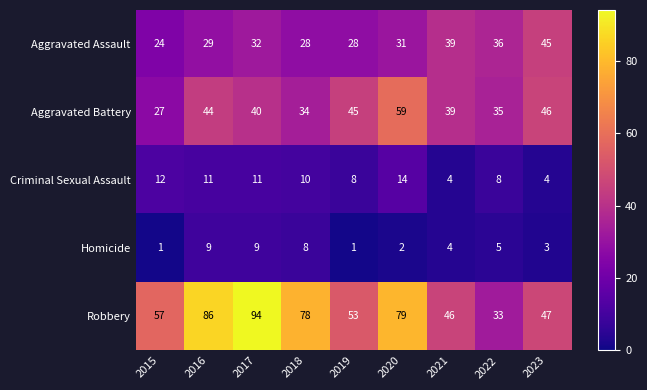

Is it true that Criminal Sexual Assault equals 4 at 2021?

True